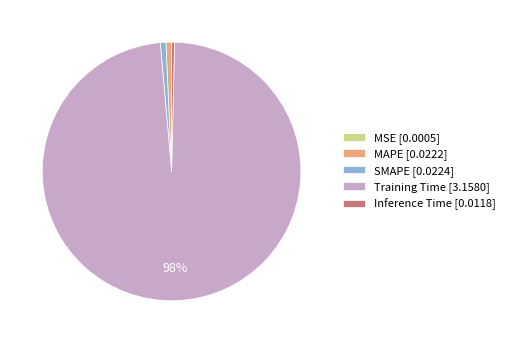

Is it true that Training Time is 92% of the pie?

False